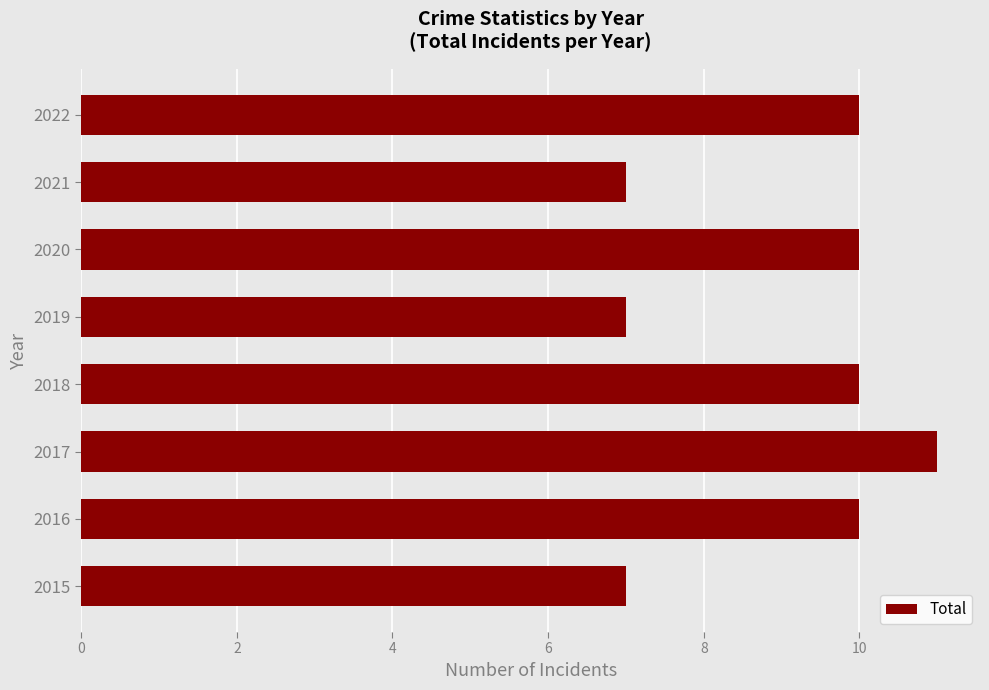

Reading bottom to top, transcribe all the data shown in this chart.

7	10	11	10	7	10	7	10